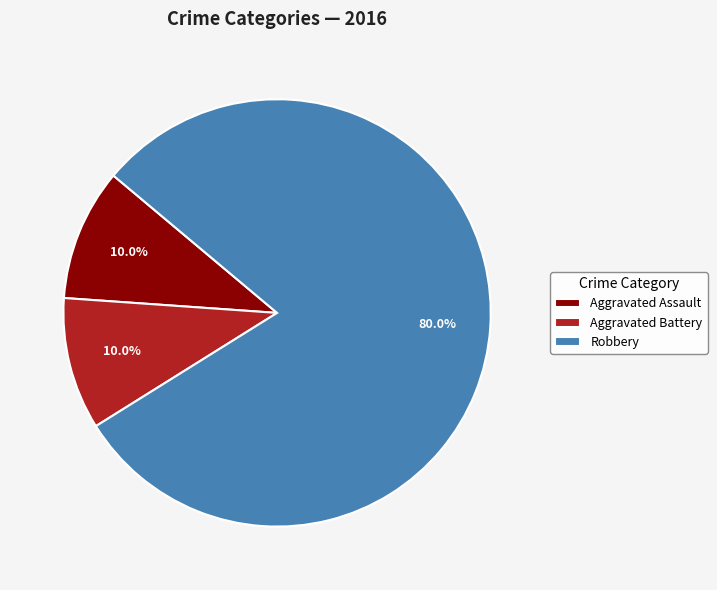

The Aggravated Assault slice represents 10% of the pie. True or false?

True